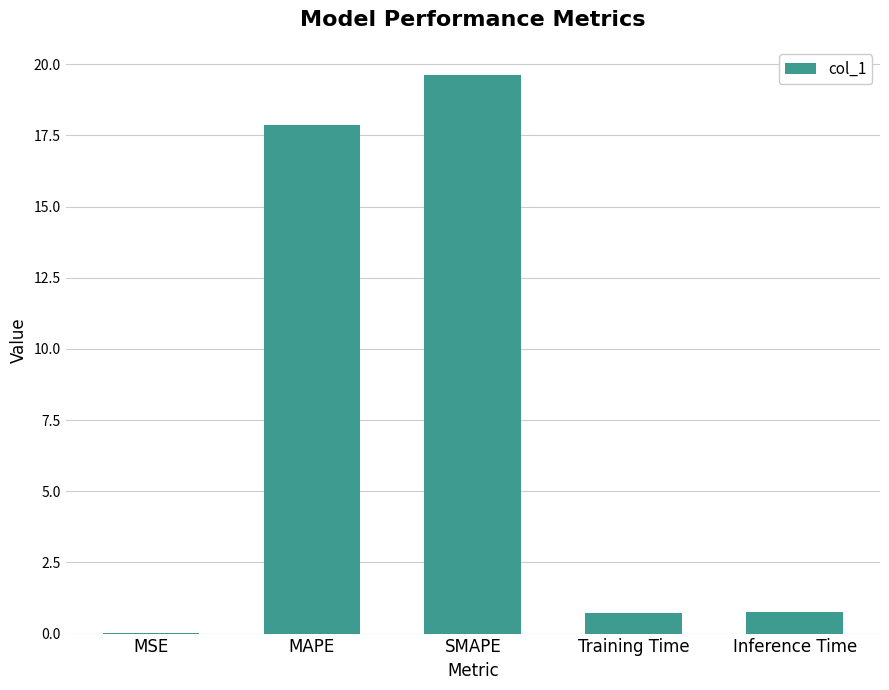

Read the value at Inference Time.

0.8